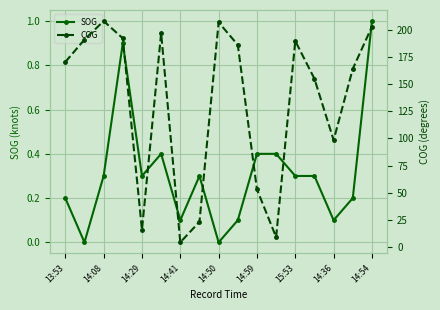

What is the minimum value for COG?

4.1